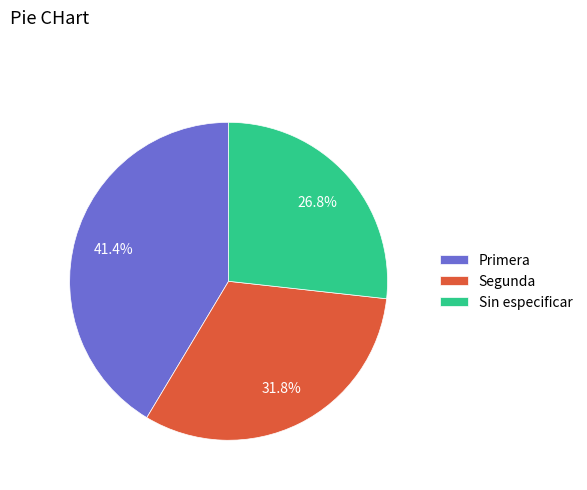

Which category has the smallest portion of the pie?

Sin especificar